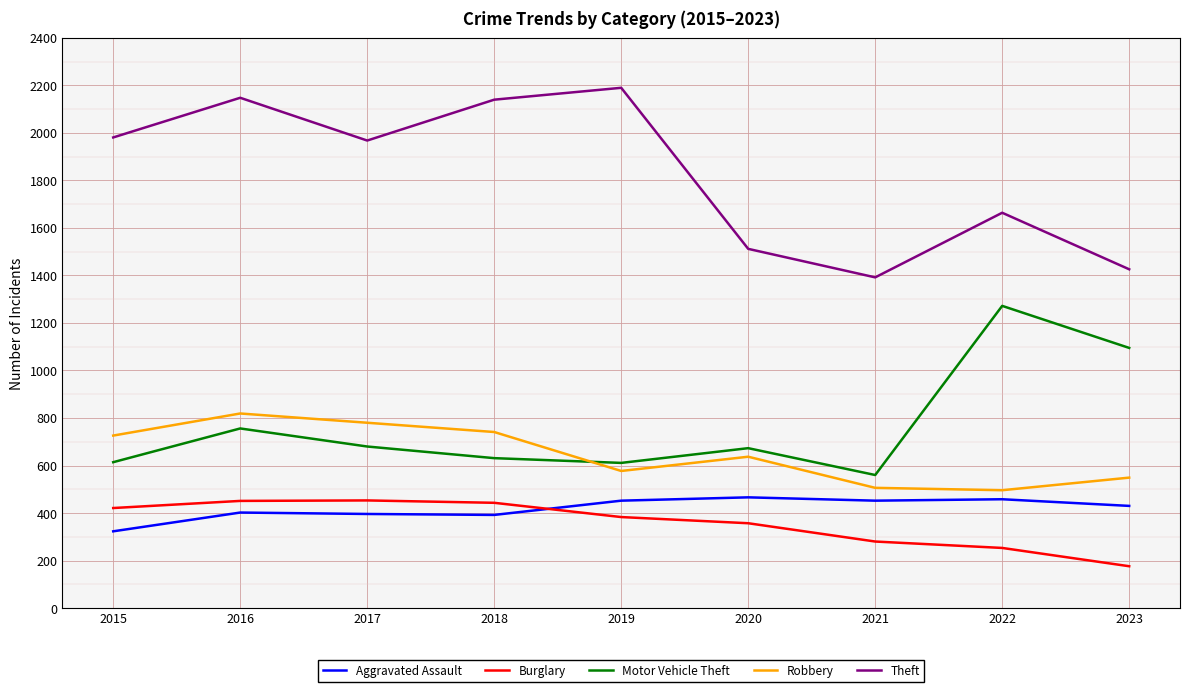

Between 2021 and 2023, which series saw the biggest shift?

Motor Vehicle Theft